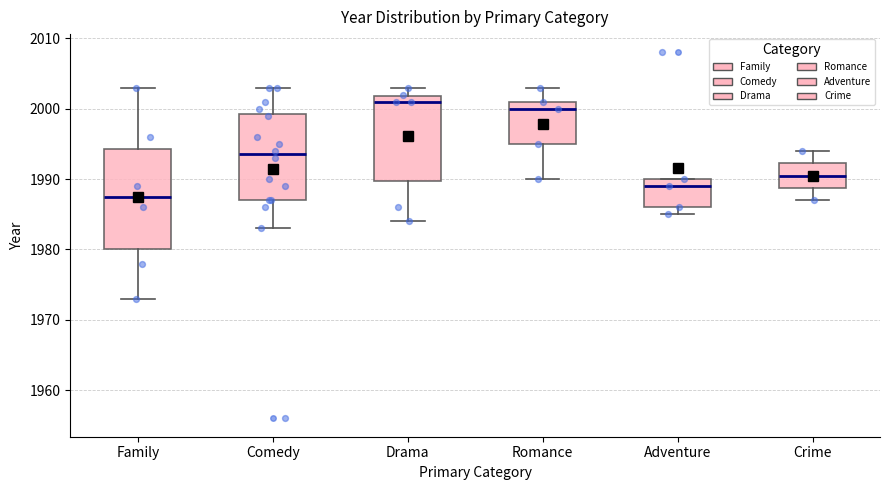

Where does the lower whisker of the box for Family end on the y-axis? The values are not printed on the chart, so give them approximately, as read against the axis.

1973